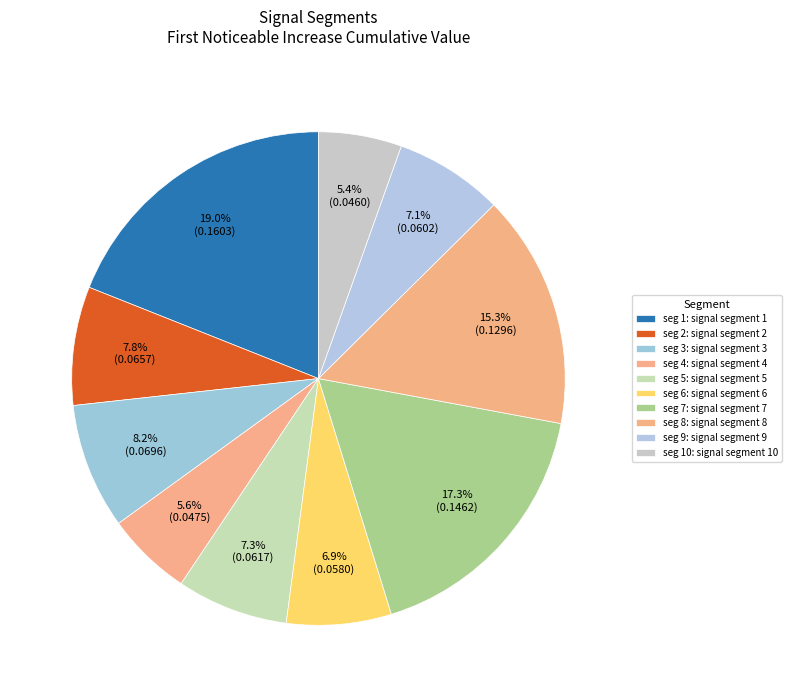

Which slice is the largest?

signal segment 1